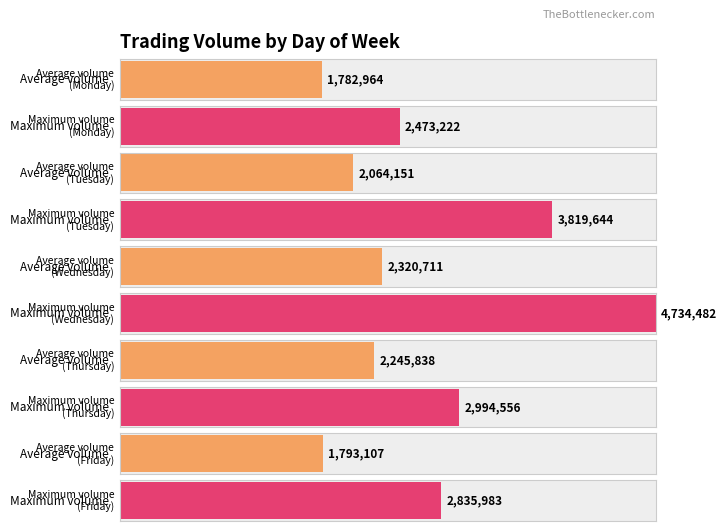

At which label is Max Volume closest to 2468611?

Monday